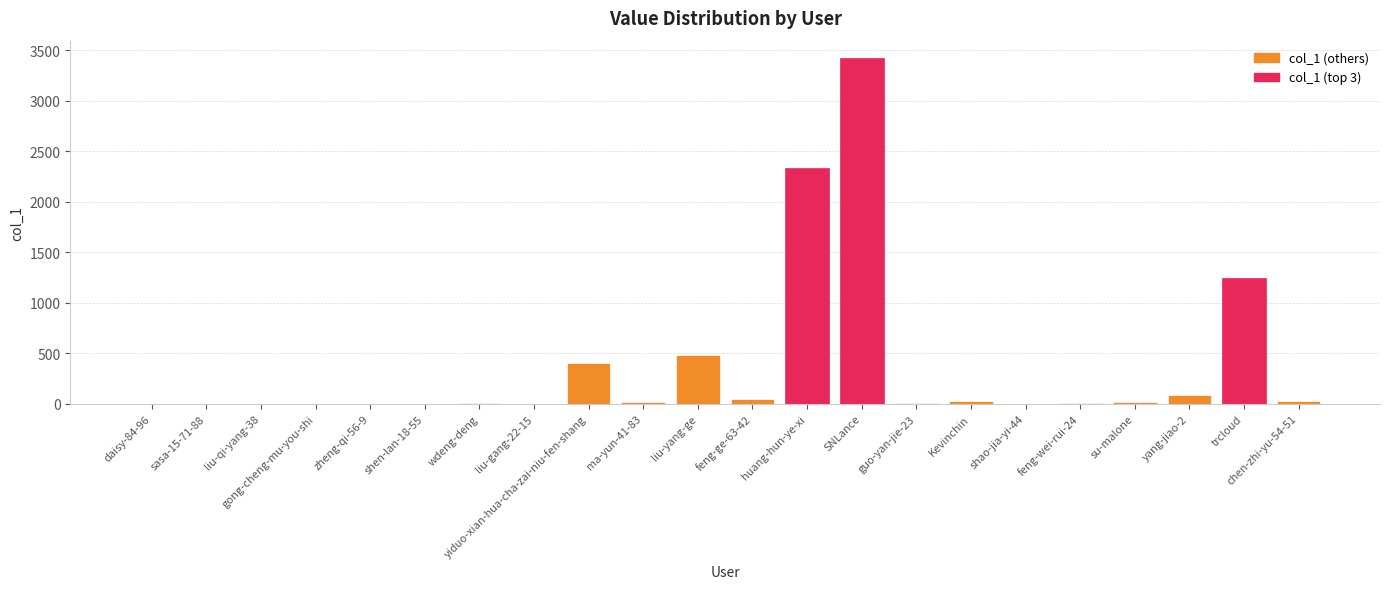

Are the bars horizontal?

No